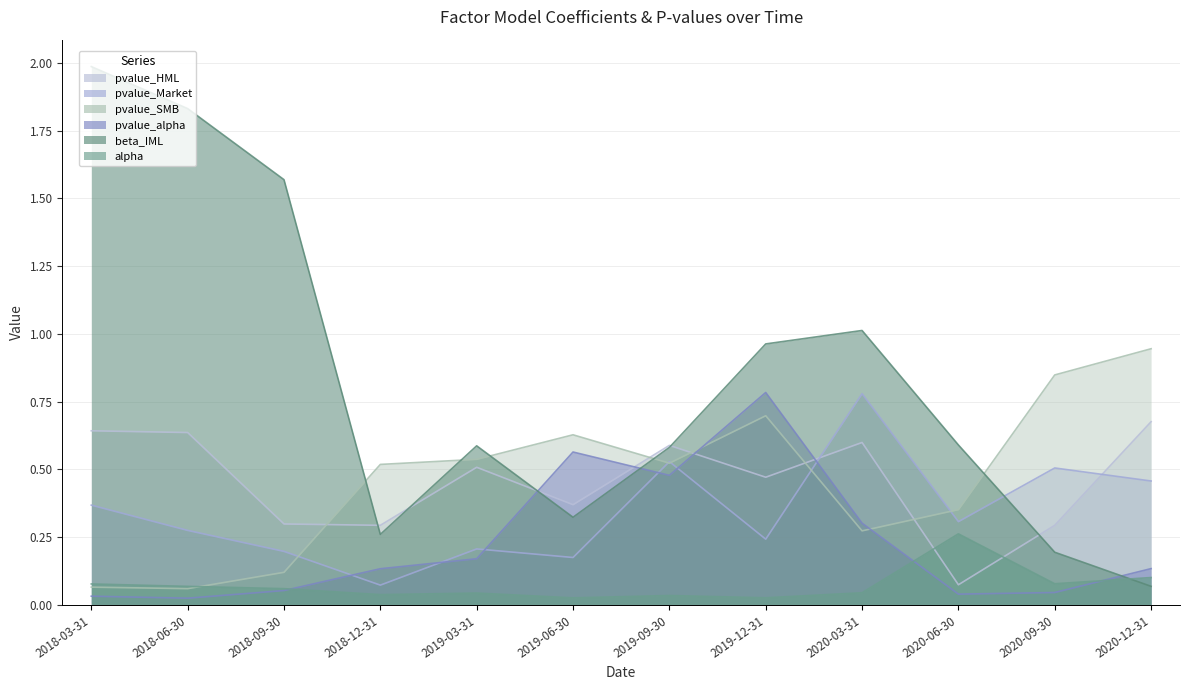

At which label is pvalue_SMB closest to 0?

2018-06-30